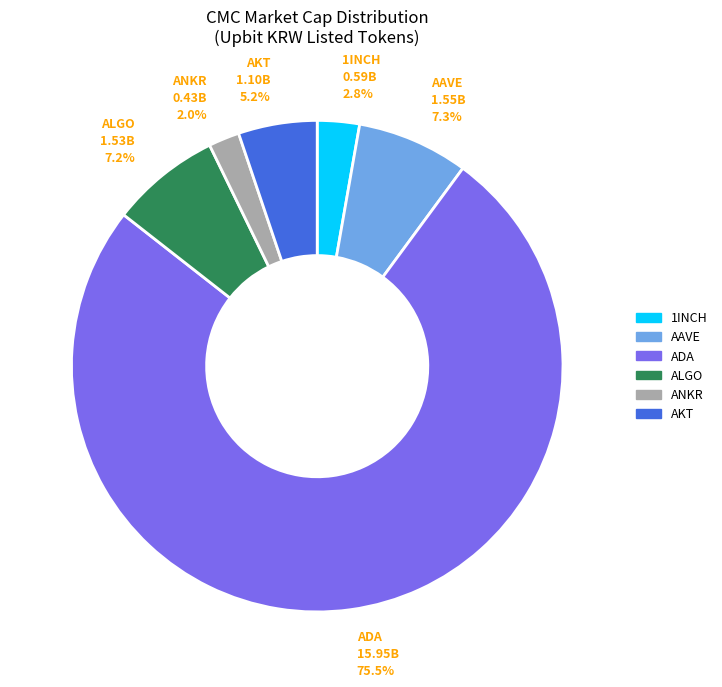

Which category has the smallest portion of the pie?

ANKR